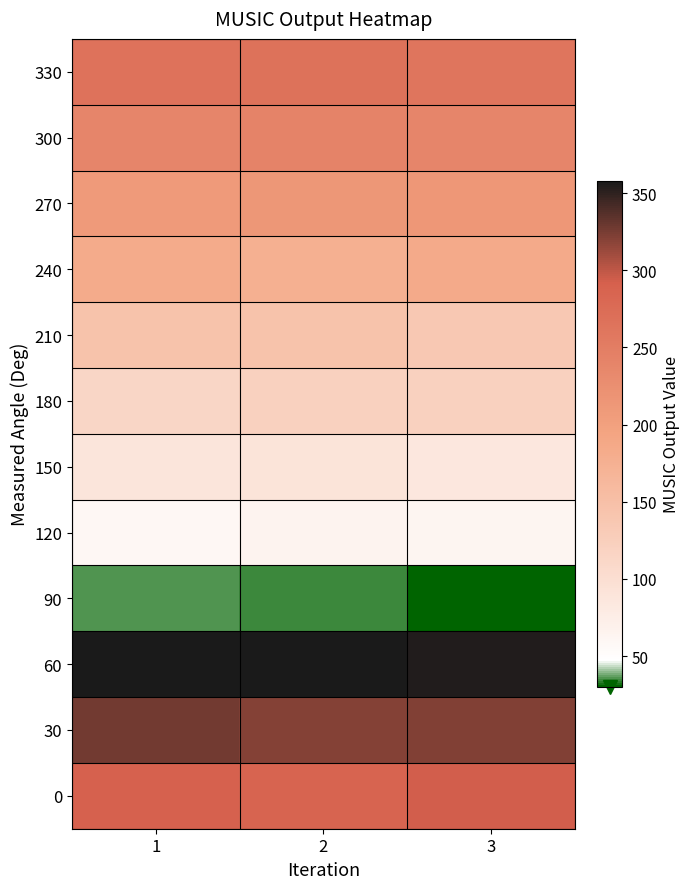

Rank the series by their maximum value, from highest to lowest.

60, 30, 0, 330, 300, 270, 240, 210, 180, 150, 120, 90